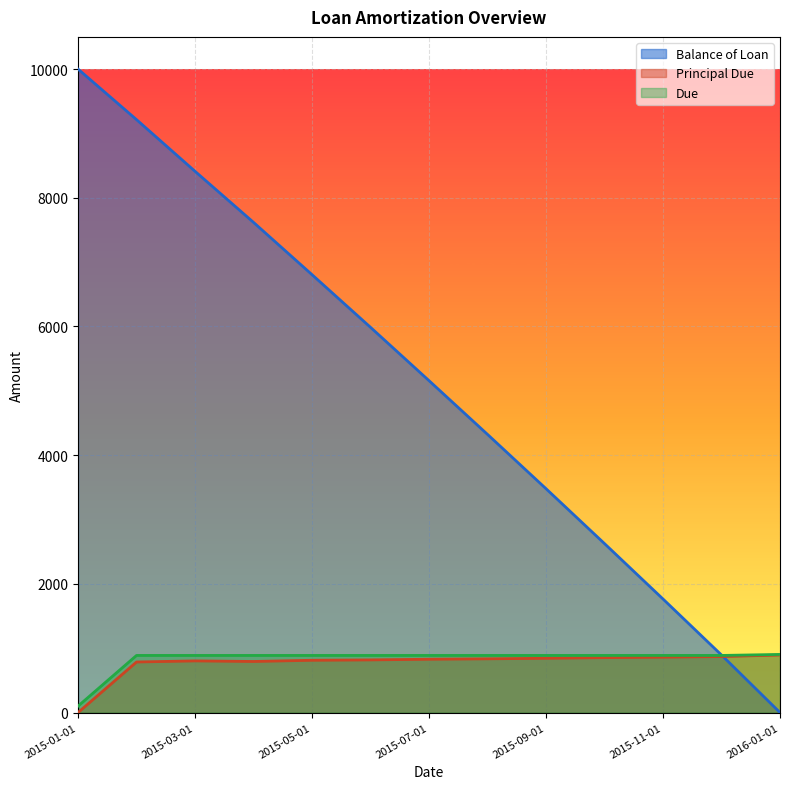

What is the value of the Balance of Loan point at the 10th from the left?

2625.6